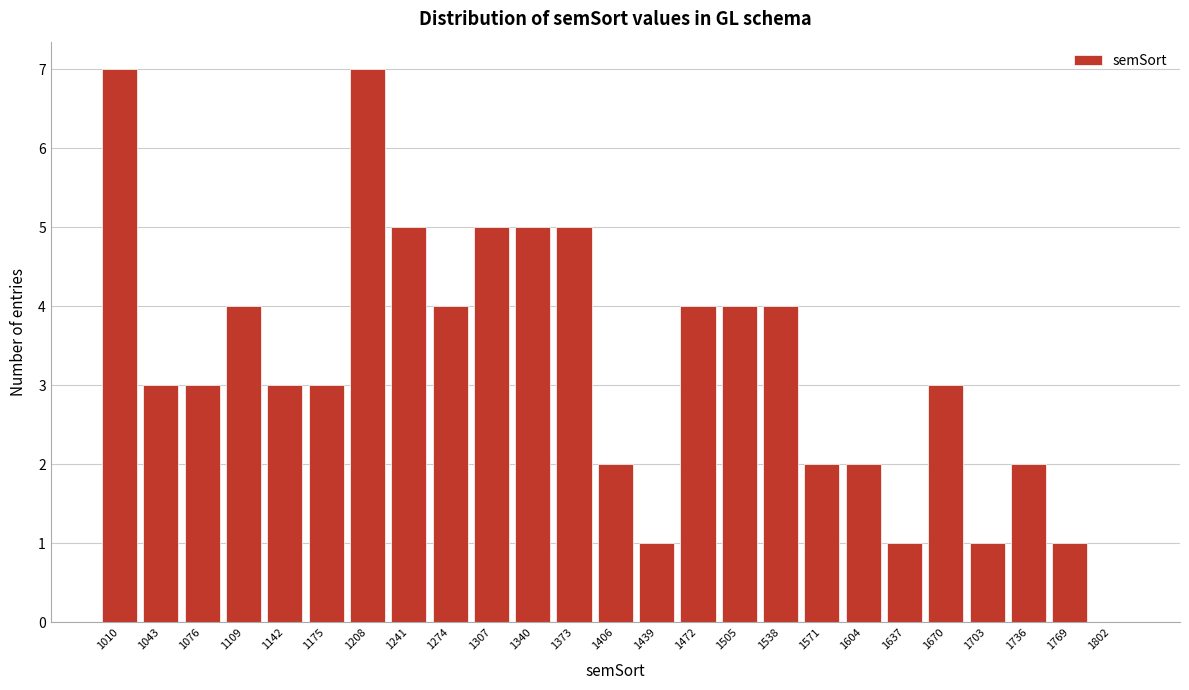

Reading right to left, list all the values displayed in this chart.

1802=0	1769=1	1736=2	1703=1	1670=3	1637=1	1604=2	1571=2	1538=4	1505=4	1472=4	1439=1	1406=2	1373=5	1340=5	1307=5	1274=4	1241=5	1208=7	1175=3	1142=3	1109=4	1076=3	1043=3	1010=7